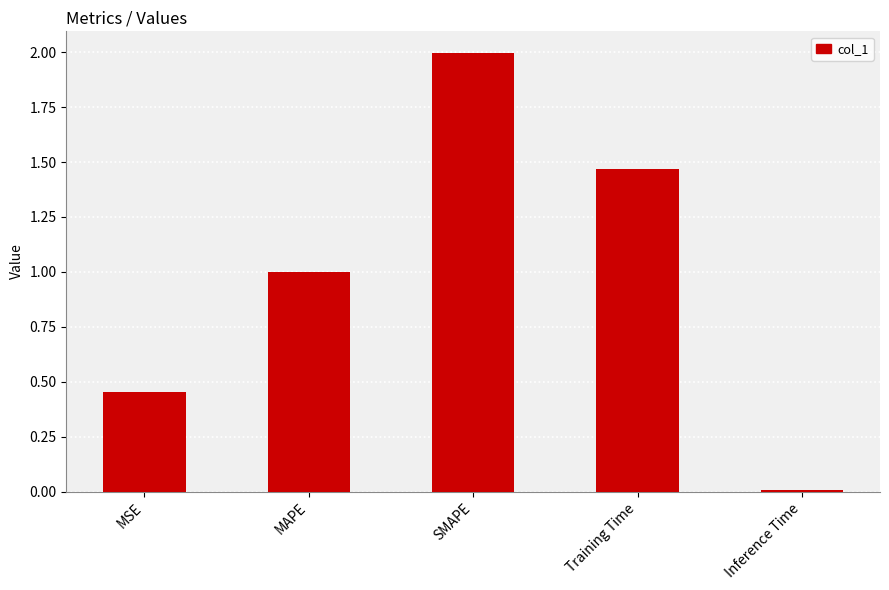

Rank the categories by value from lowest to highest.

Inference Time, MSE, MAPE, Training Time, SMAPE